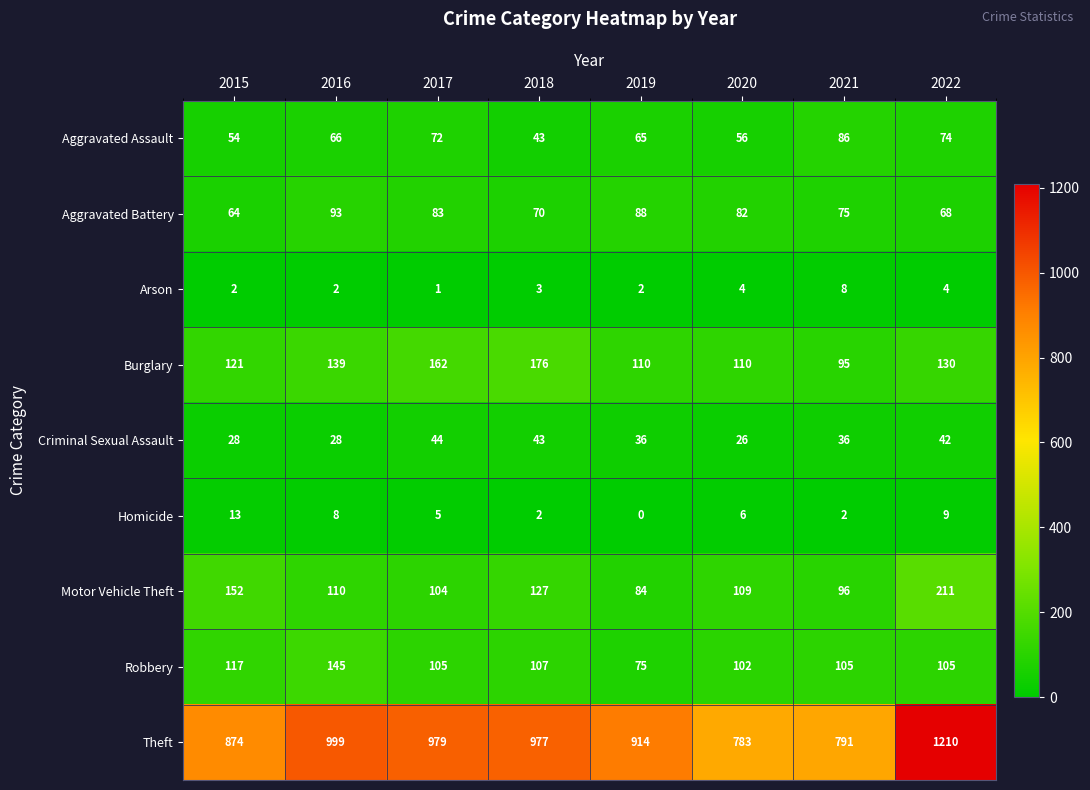

What is the difference between the maximum and minimum values in the Arson series?

7